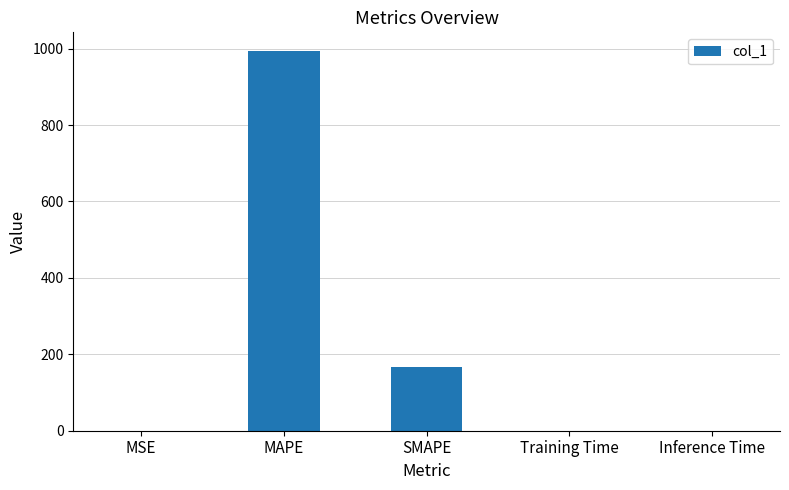

True or false: the data shows 166.5 at SMAPE.

True